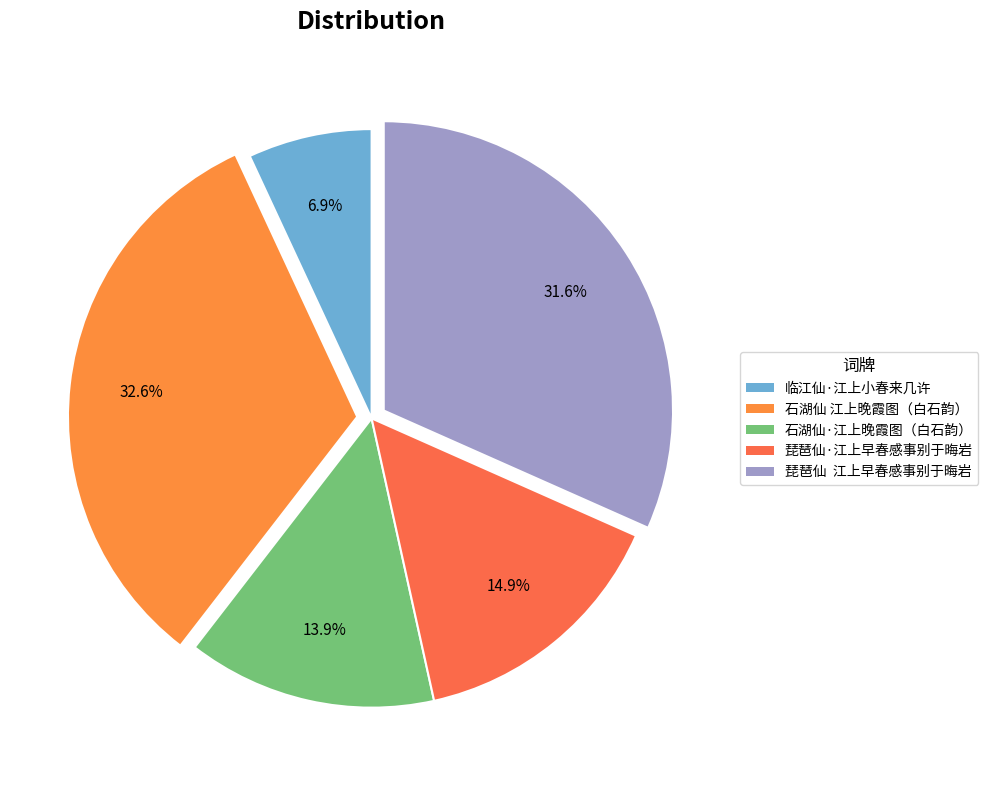

How many segments does this pie chart have?

5